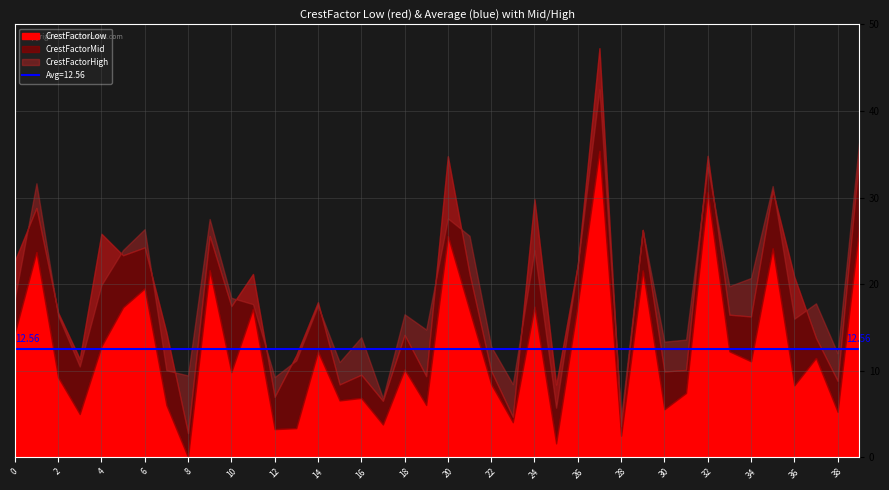

What is the average value of the CrestFactorMid series?

18.5